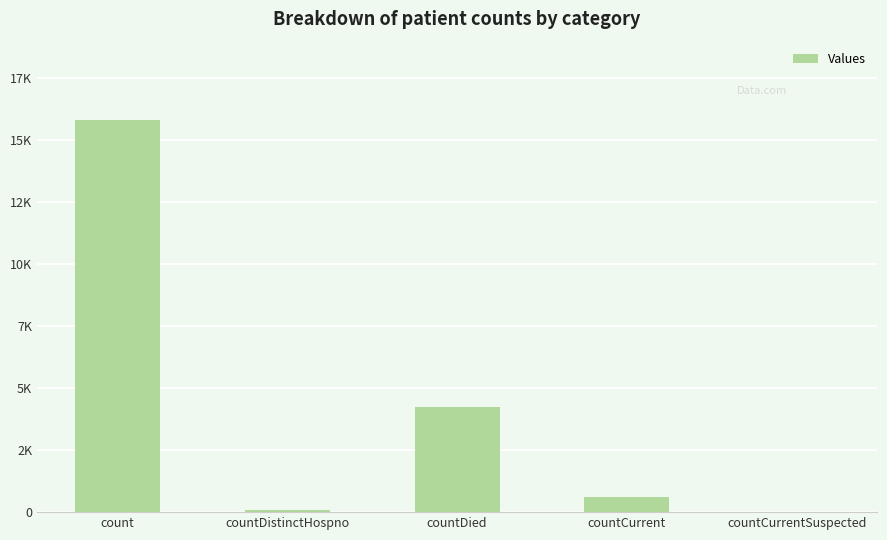

Reading left to right, what are all the values shown in this chart?

15793	78	4233	618	0